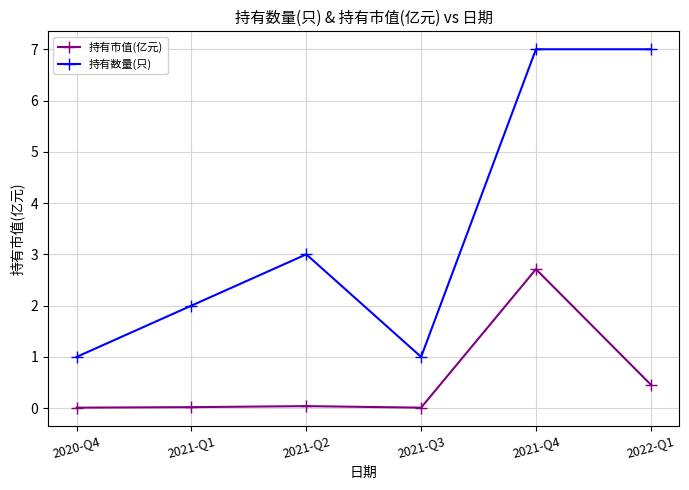

What is the difference between the highest and lowest values at 2022-Q1?

6.5